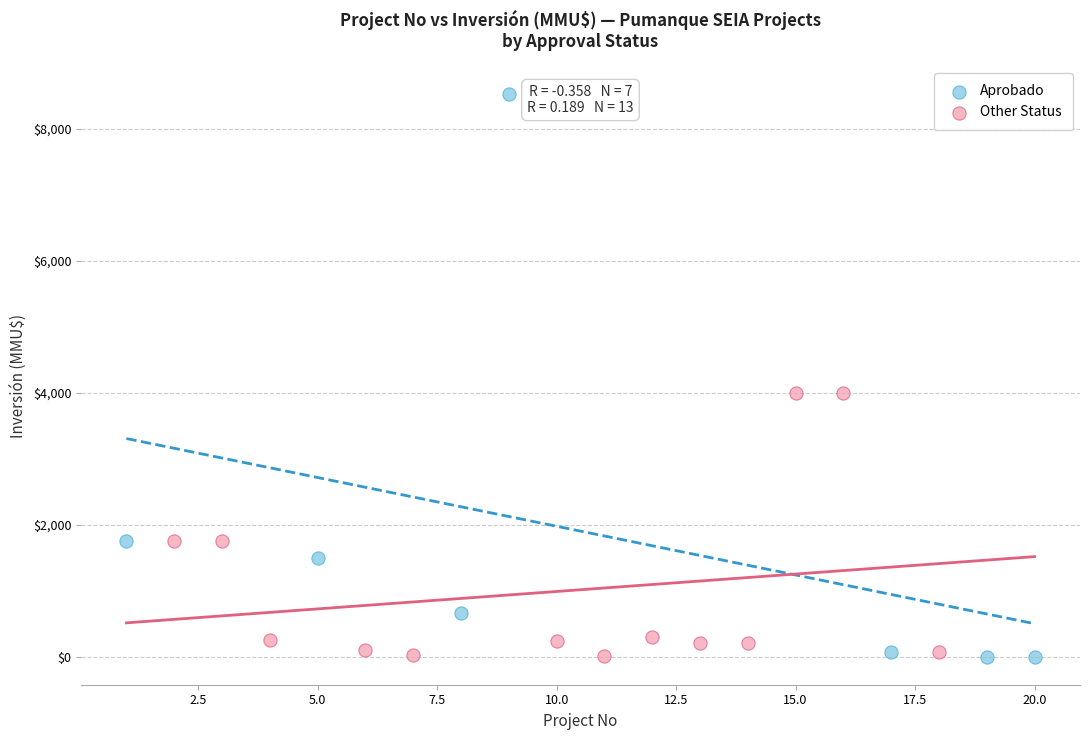

Which series reaches the maximum Y coordinate?

Aprobado